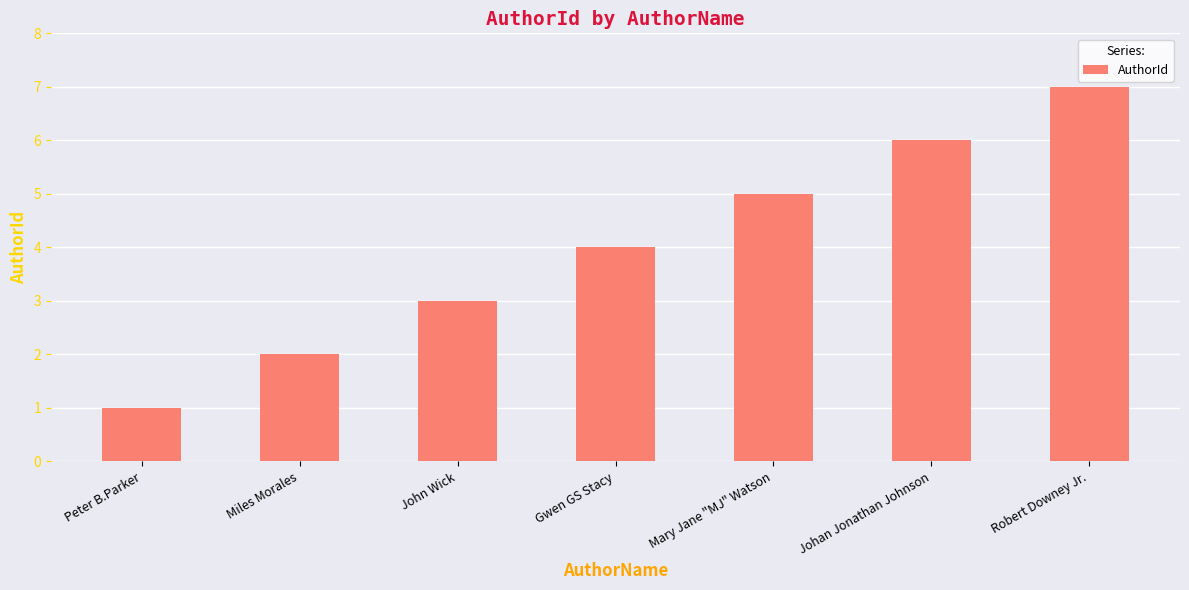

What position from the left is John Wick?

3